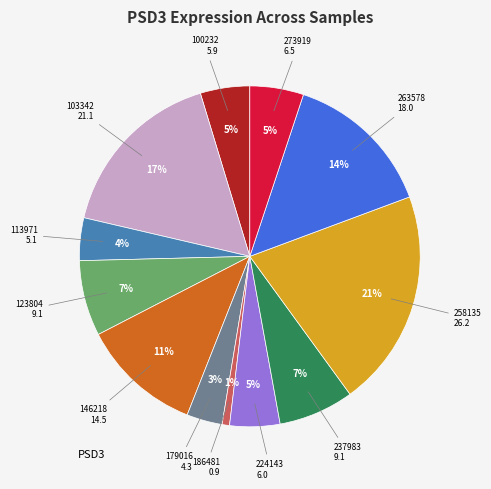

Is there any slice that represents more than half of the pie?

No